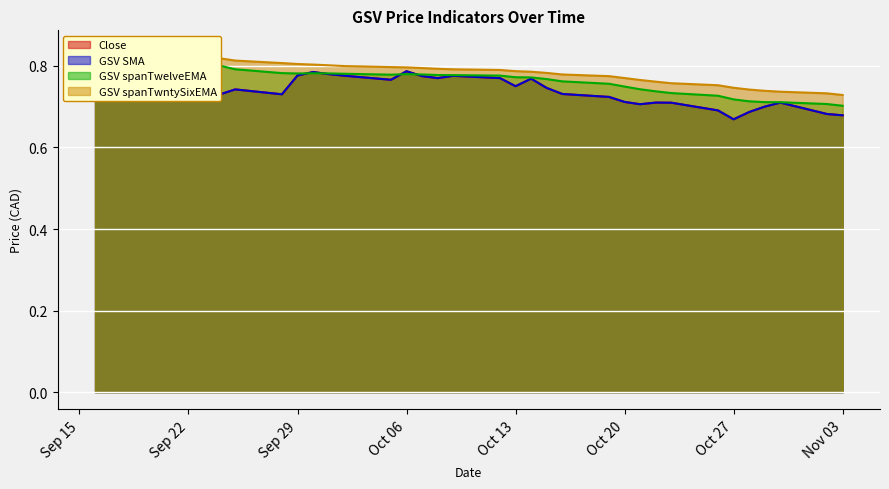

At how many categories does at least one series exceed 0?

35